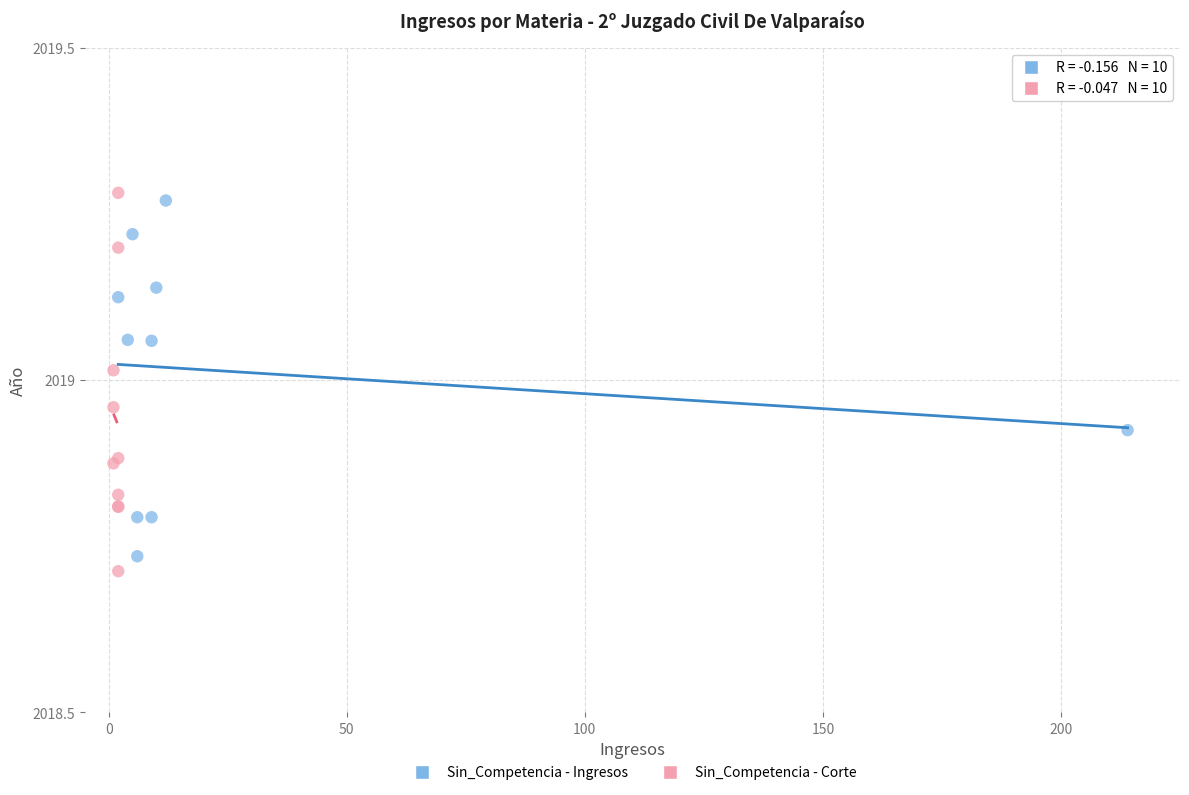

Which series has the widest spread of Y values?

Sin_Competencia - Corte